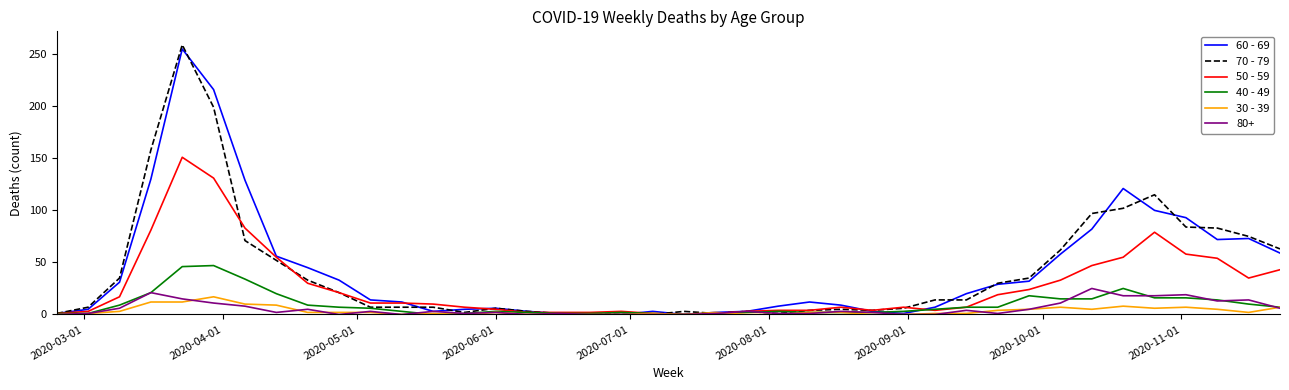

True or false: 60 - 69 has more than 0 points higher than both neighbors.

True